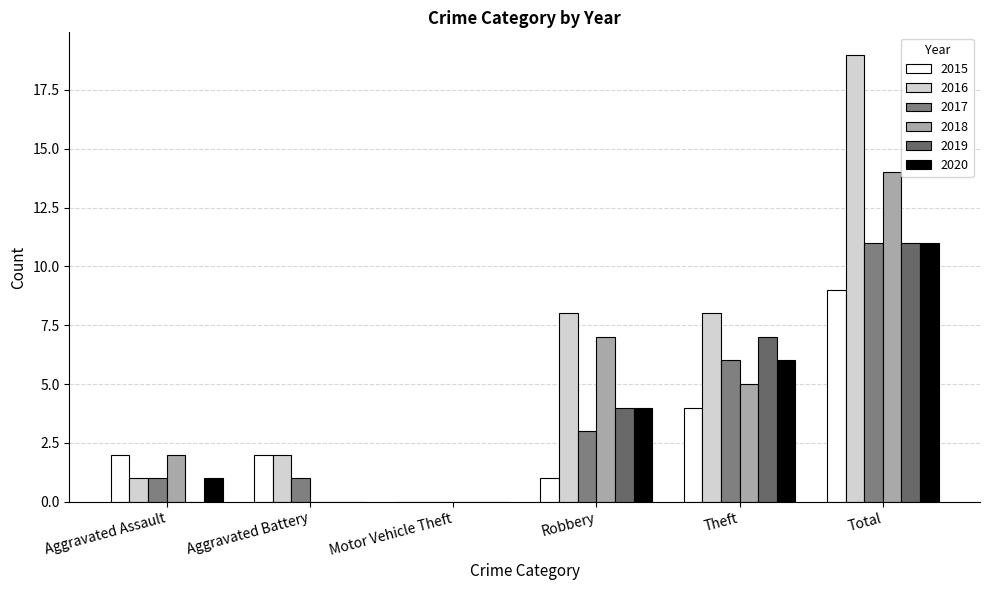

Where does the 2015 series first go above 2?

Theft